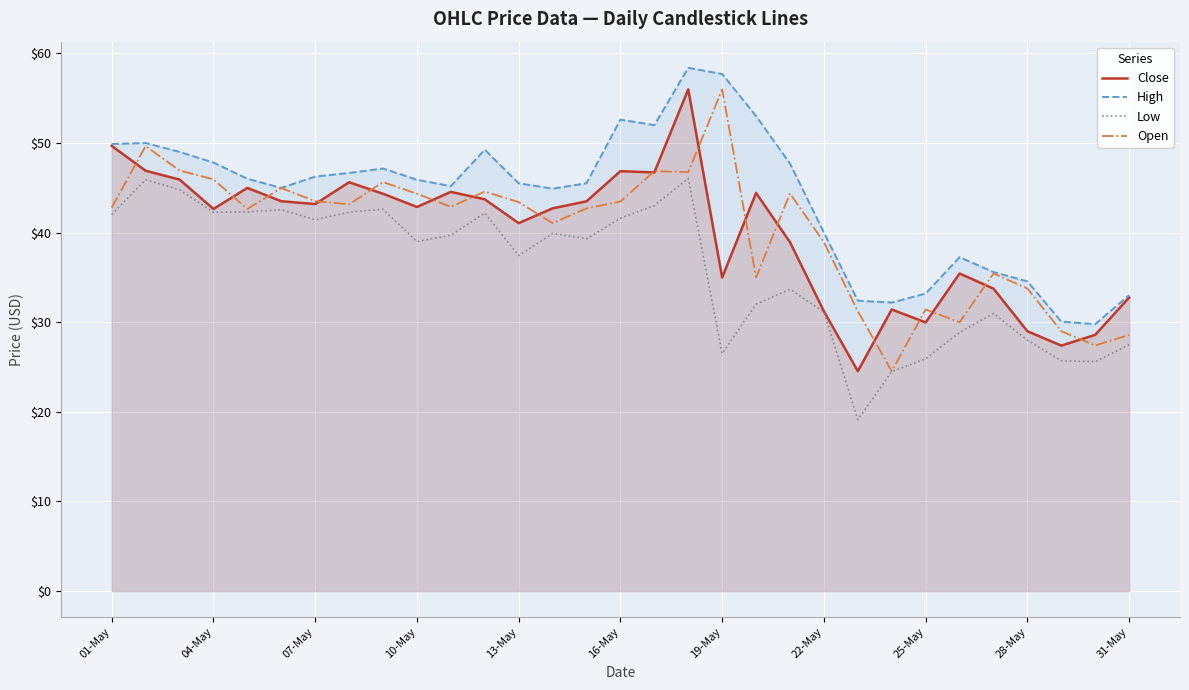

True or false: Low and Close intersect in this chart.

False